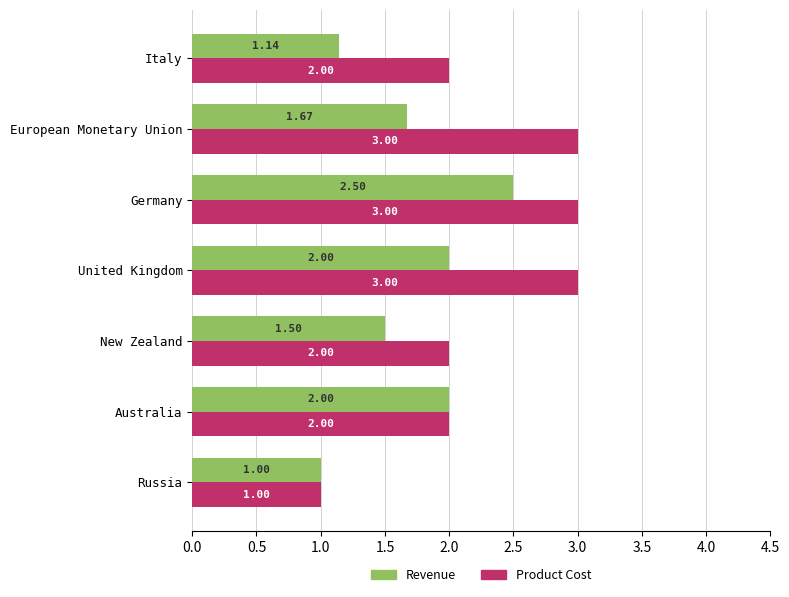

What is the difference between the maximum and minimum values in the Revenue series?

1.5